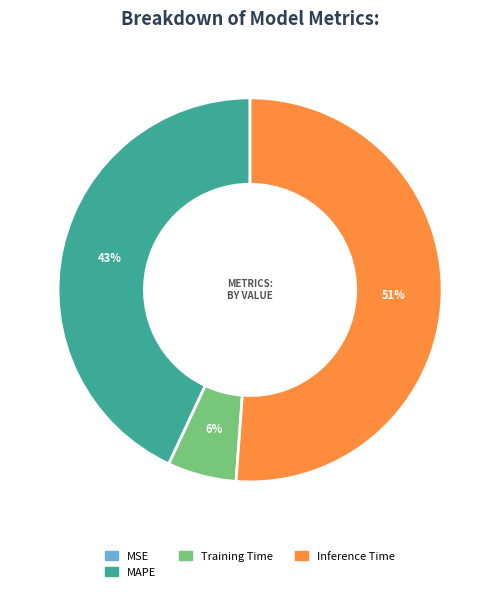

Is there any slice that represents more than half of the pie?

Yes